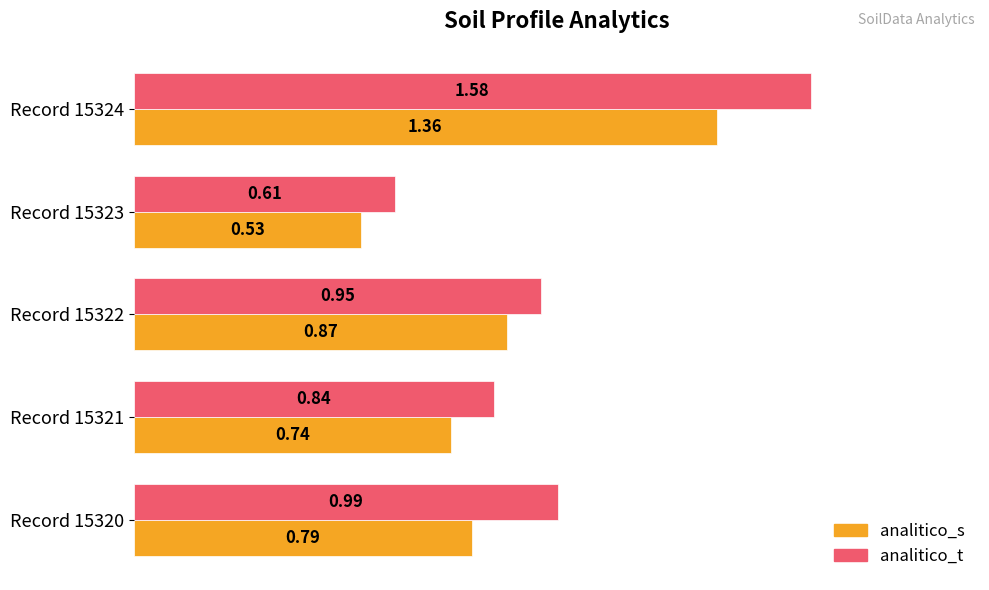

What is the sum of all analitico_s values?

4.3